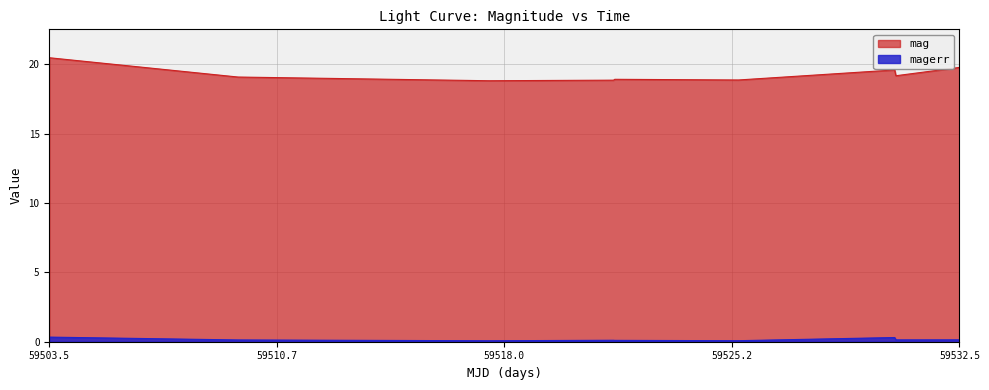

List the series in order of their peak value, lowest first.

magerr, mag